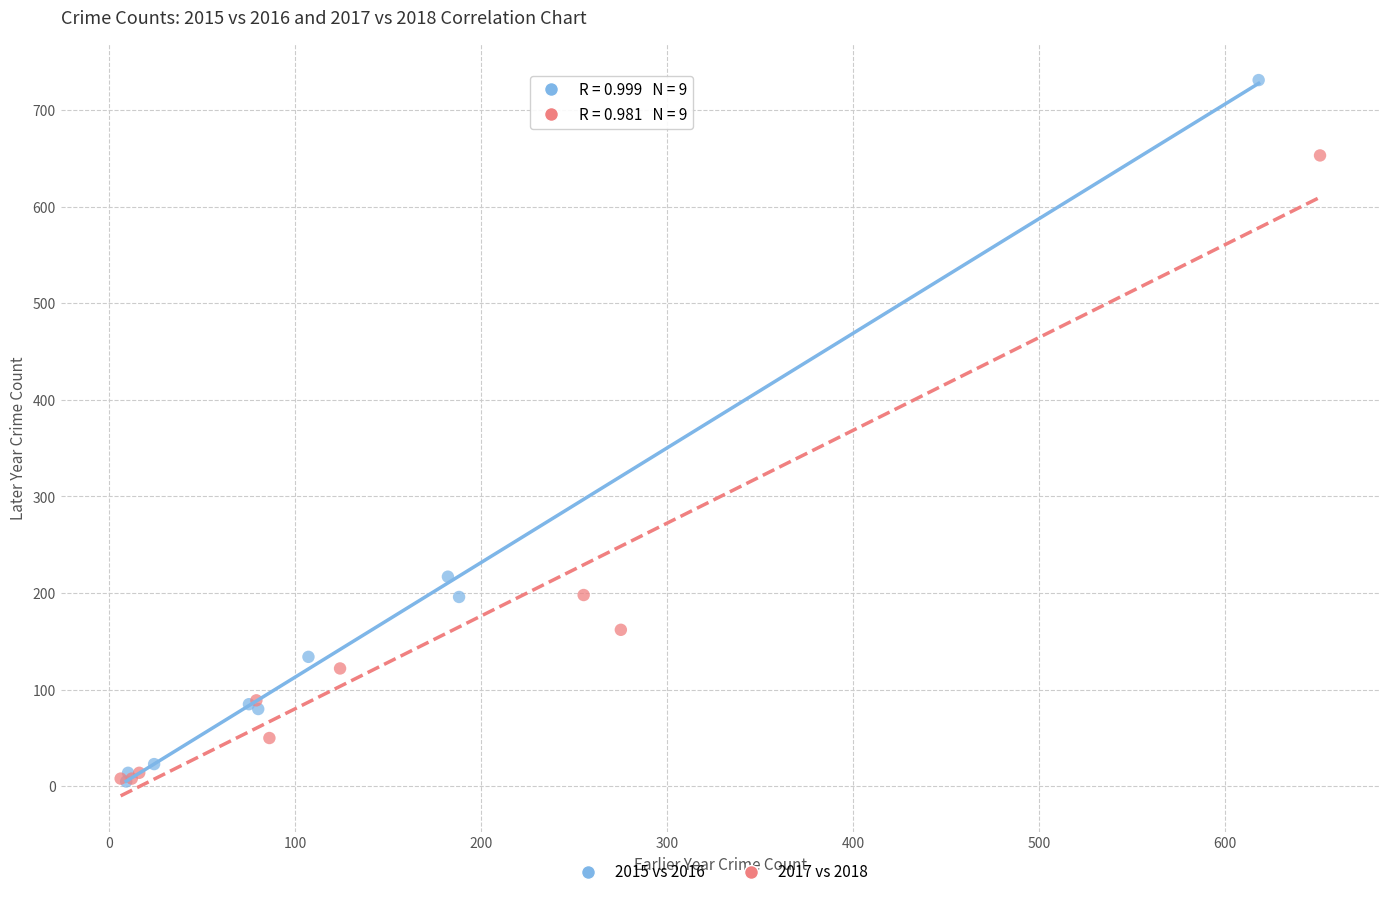

Which series reaches the maximum Y coordinate?

2015 vs 2016